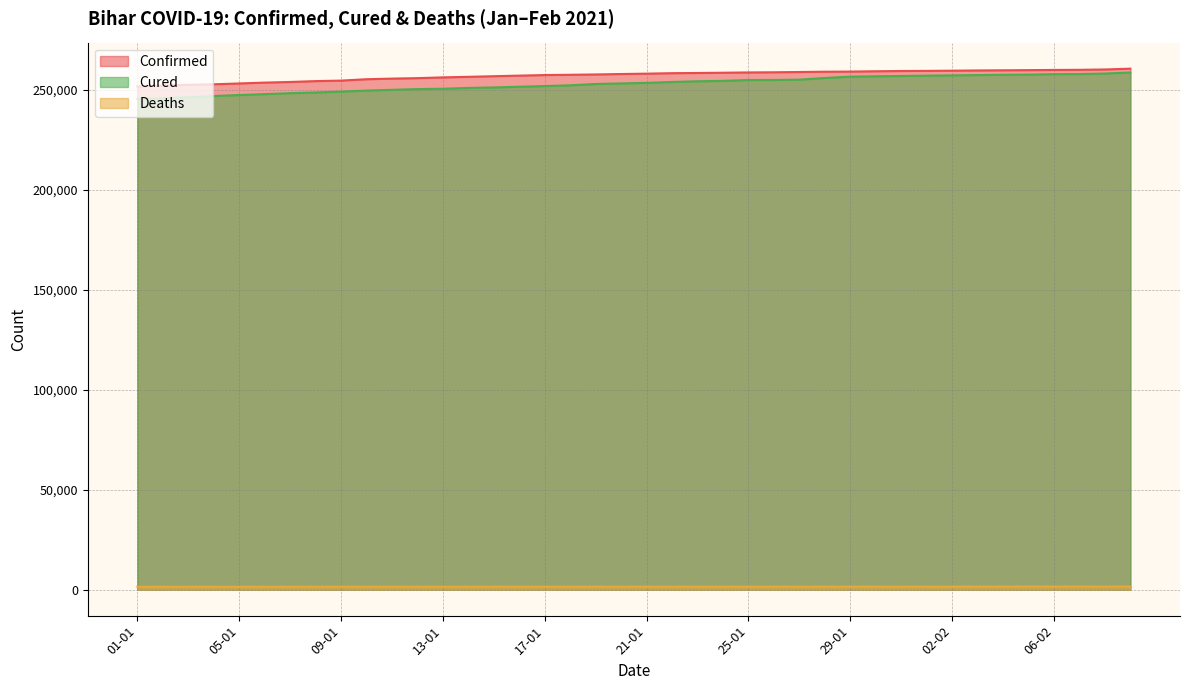

At how many categories does at least one series exceed 146150?

40